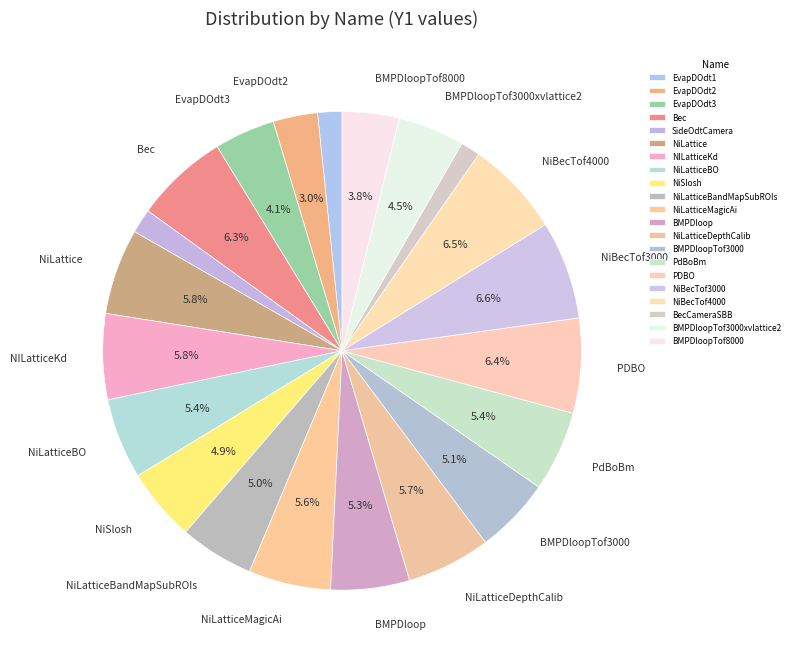

Which slice is the smallest?

BecCameraSBB